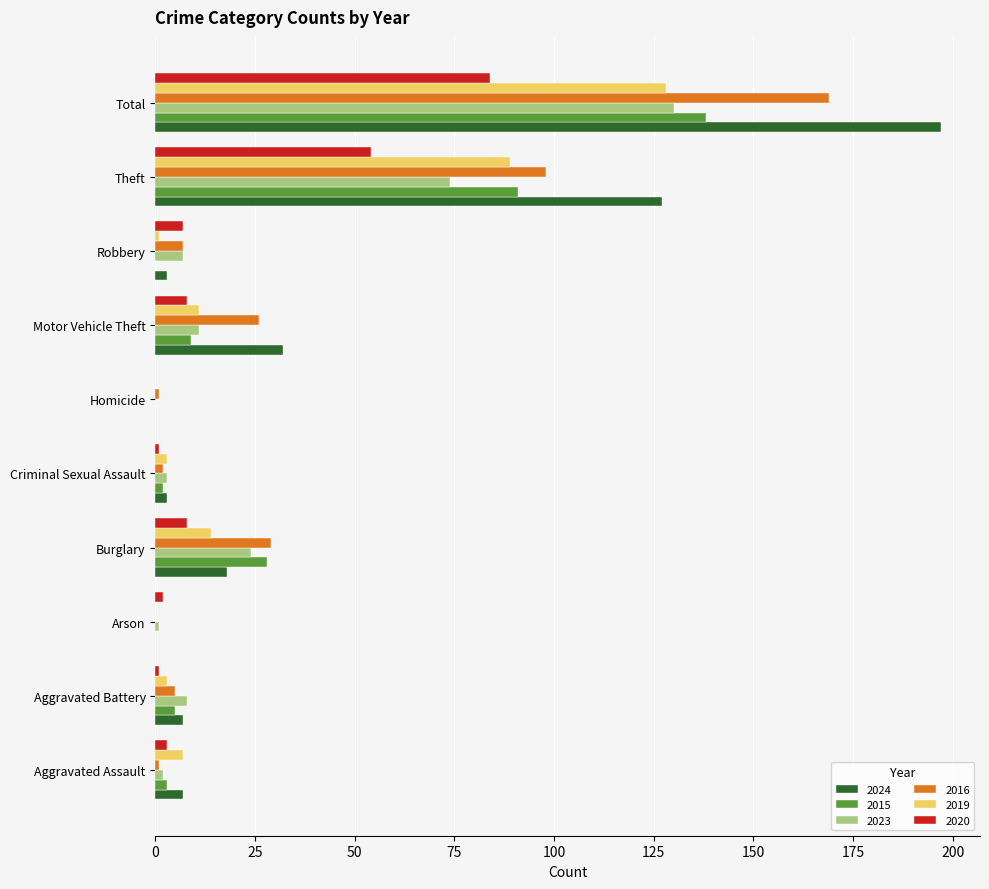

Is the value of 2020 at Theft greater than the value of 2023 at Robbery?

Yes